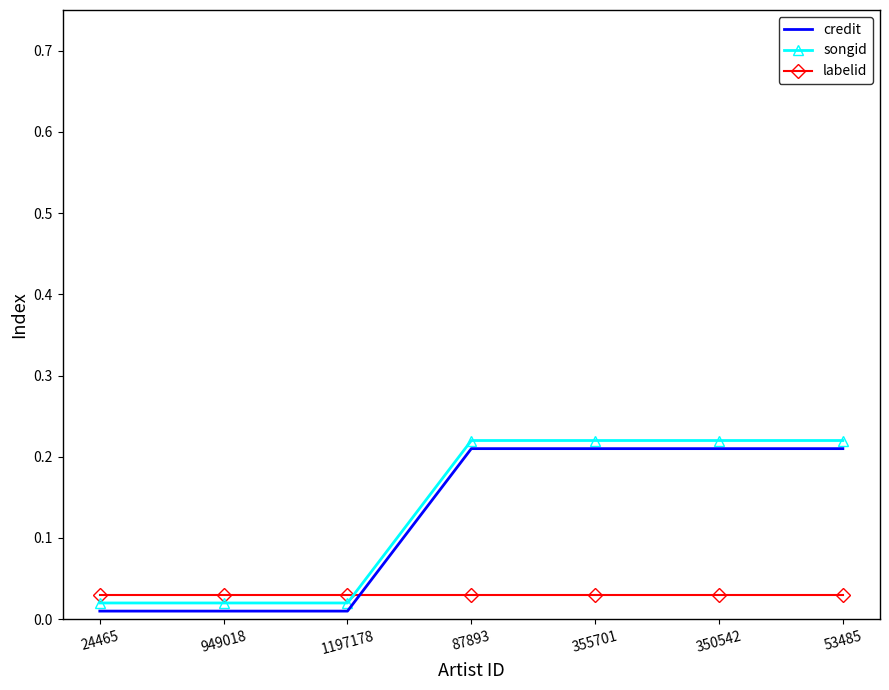

What position from the left is 355701?

5